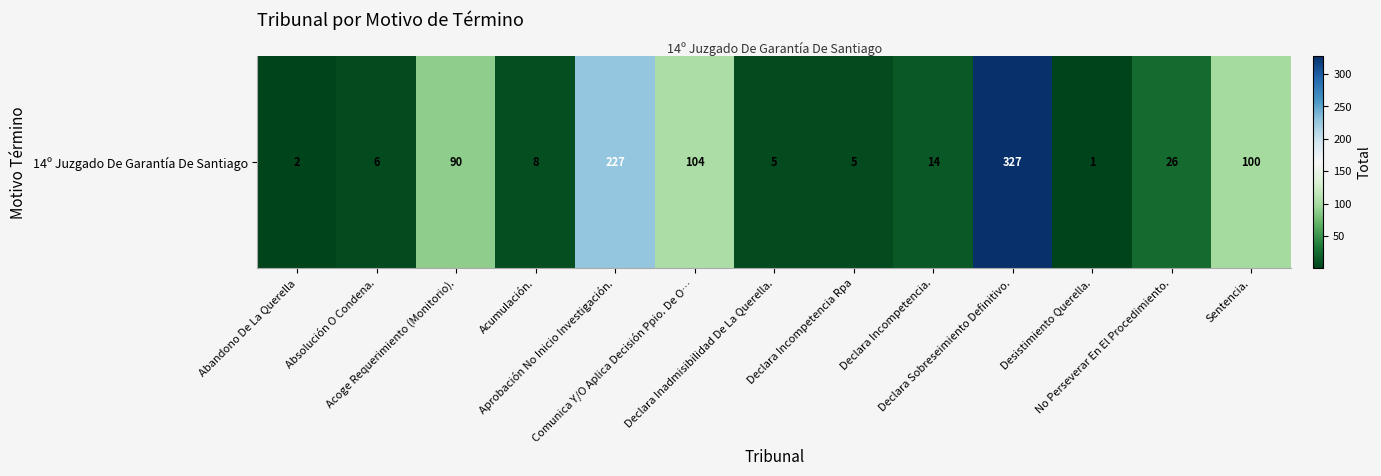

At which label does the data first exceed 14?

Acoge Requerimiento (Monitorio).